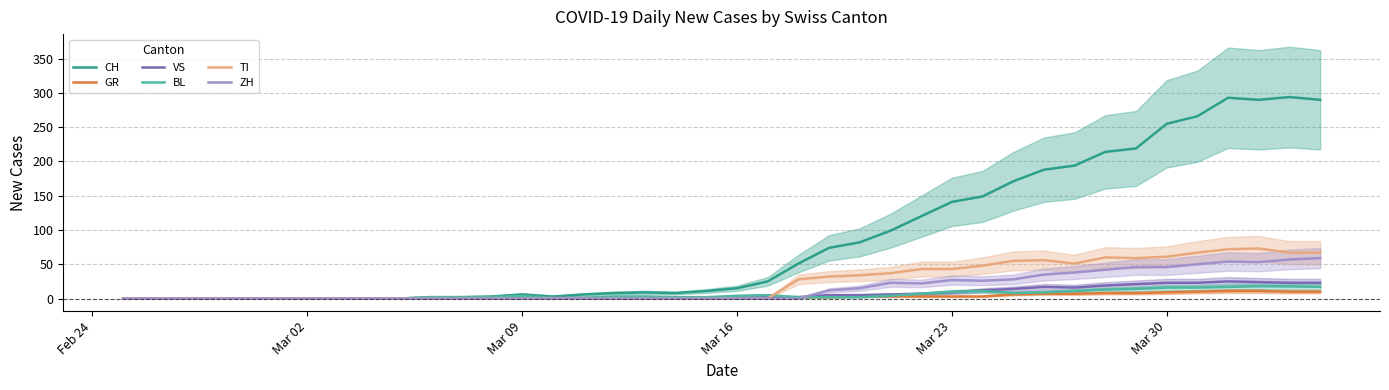

True or false: CH and BL cross at least once.

False